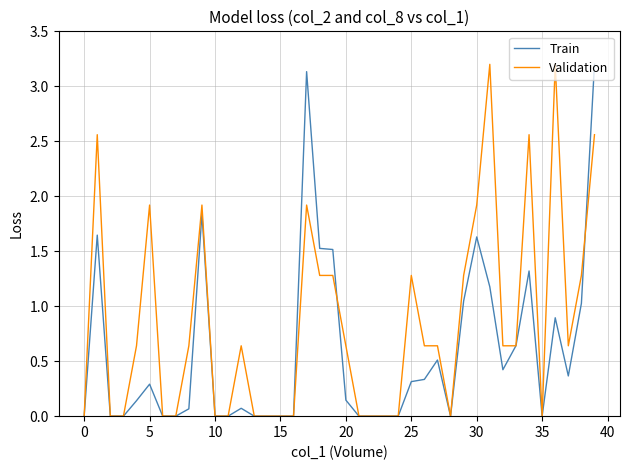

Which series has the largest total across all categories?

Validation